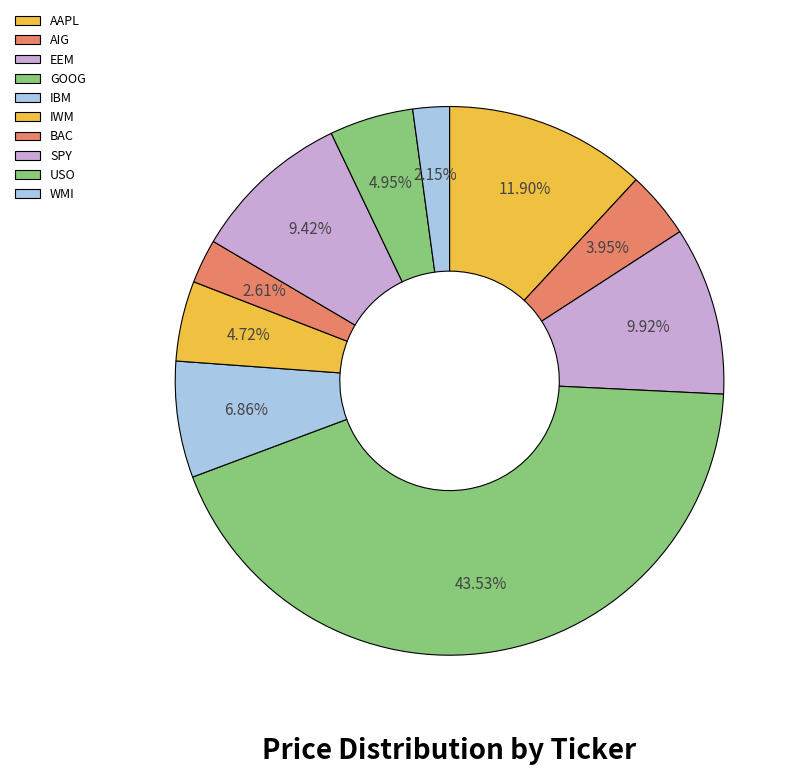

Is it true that EEM is 1% of the pie?

False